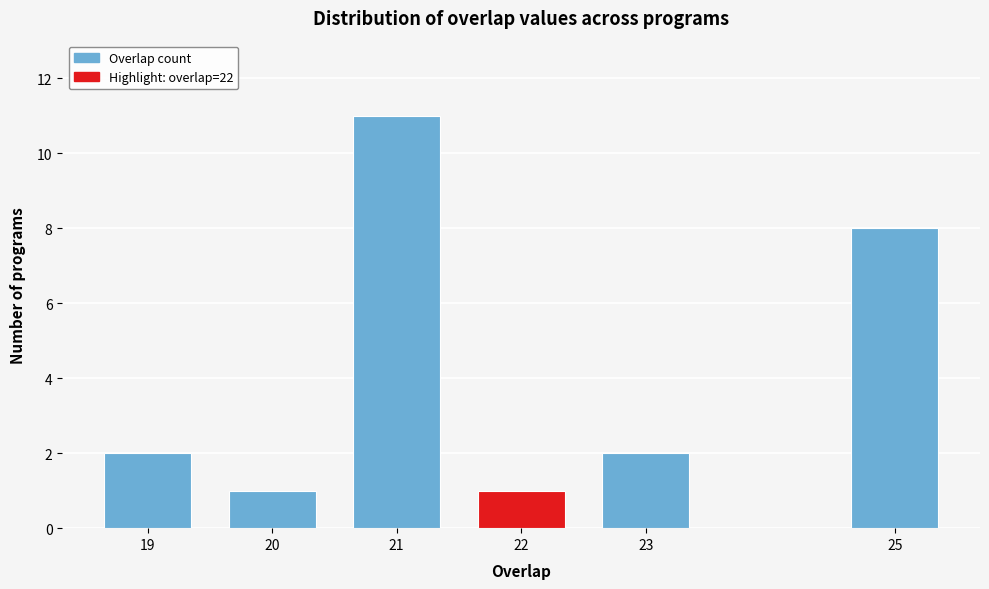

Reading right to left, extract all data points from this chart.

25=8	23=2	22=1	21=11	20=1	19=2